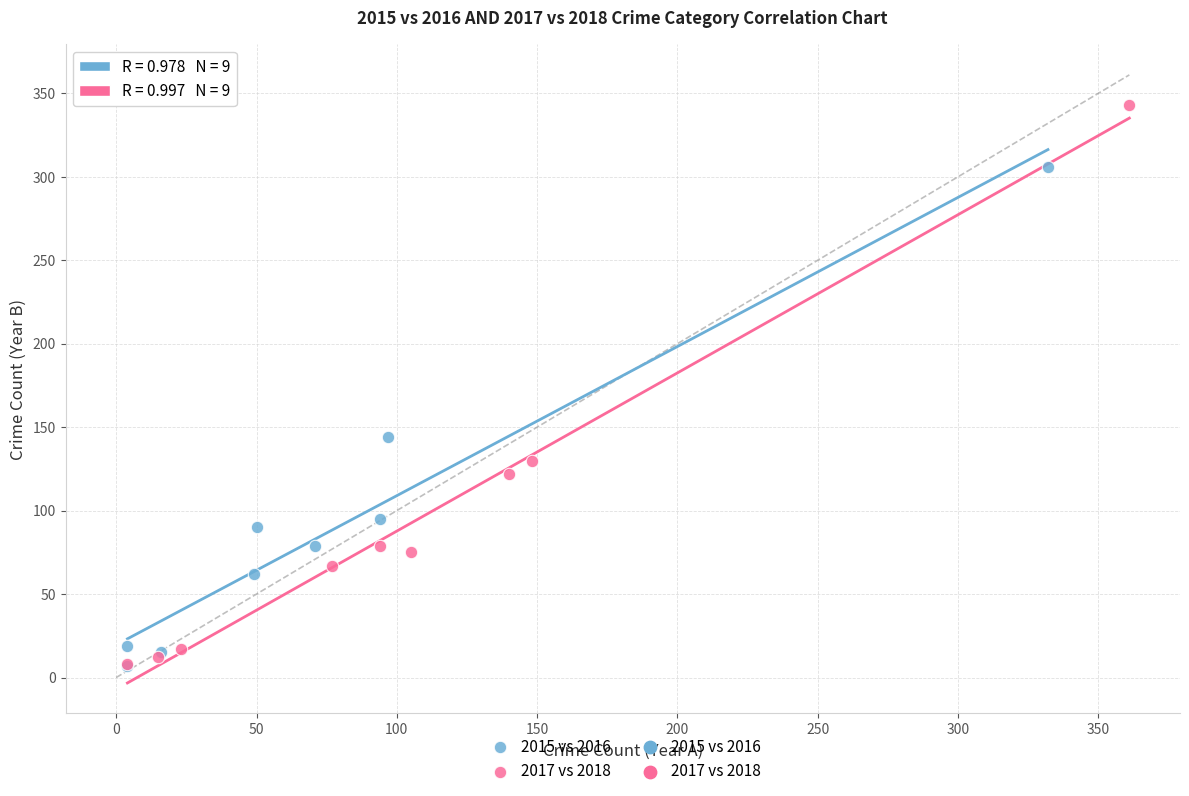

Which series reaches the maximum Y coordinate?

2017 vs 2018